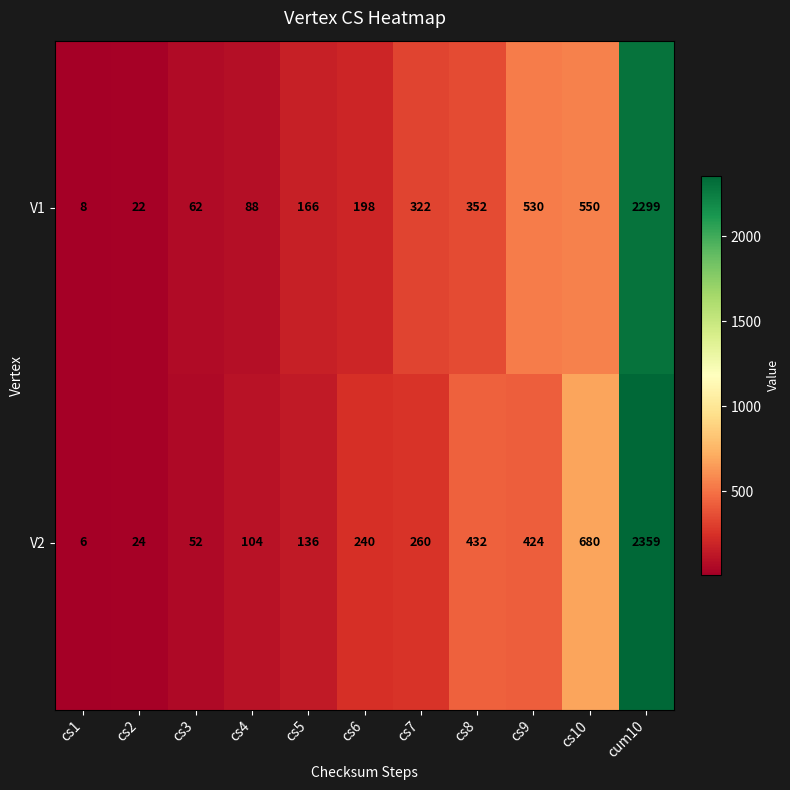

Reading right to left, transcribe all the data shown in this chart.

V1: cum10=2299	cs10=550	cs9=530	cs8=352	cs7=322	cs6=198	cs5=166	cs4=88	cs3=62	cs2=22	cs1=8
V2: cum10=2359	cs10=680	cs9=424	cs8=432	cs7=260	cs6=240	cs5=136	cs4=104	cs3=52	cs2=24	cs1=6